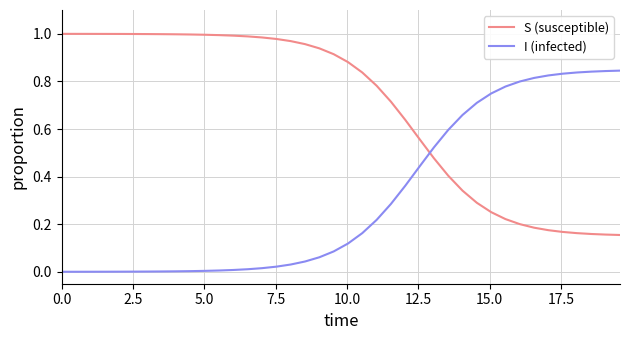

Which series has the largest total across all categories?

S (susceptible)